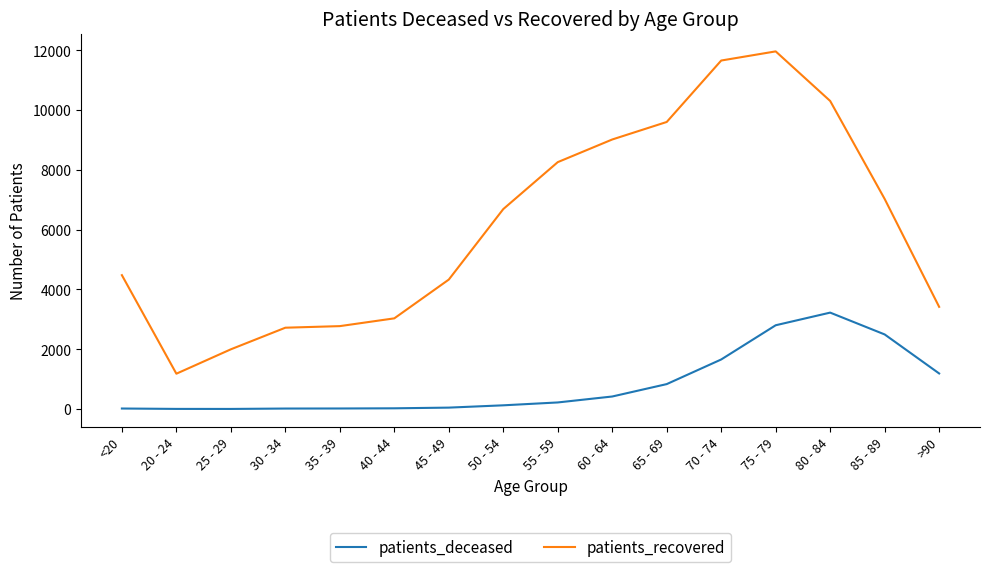

The value of patients_recovered at 25 - 29 is 3214. True or false?

False